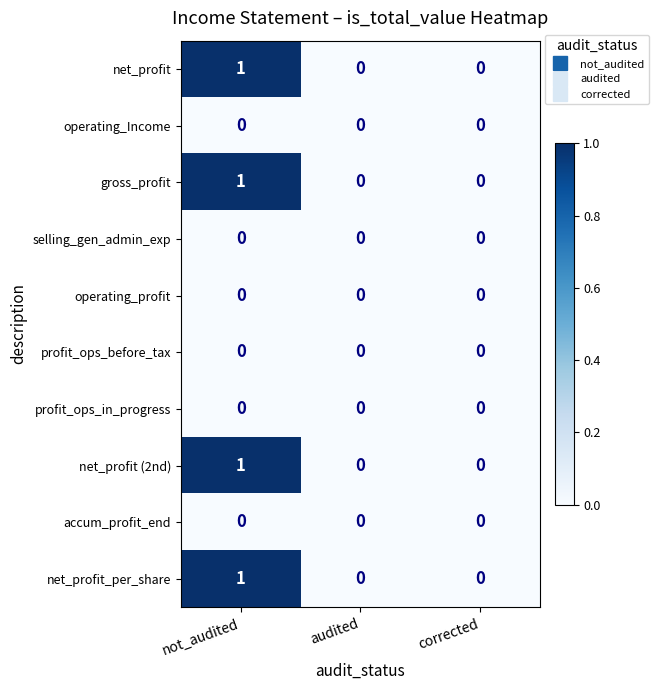

Reading left to right, what are all the values shown in this chart?

net_profit: 1	0	0
operating_Income: 0	0	0
gross_profit: 1	0	0
selling_gen_admin_exp: 0	0	0
operating_profit: 0	0	0
profit_ops_before_tax: 0	0	0
profit_ops_in_progress: 0	0	0
net_profit (2nd): 1	0	0
accum_profit_end: 0	0	0
net_profit_per_share: 1	0	0